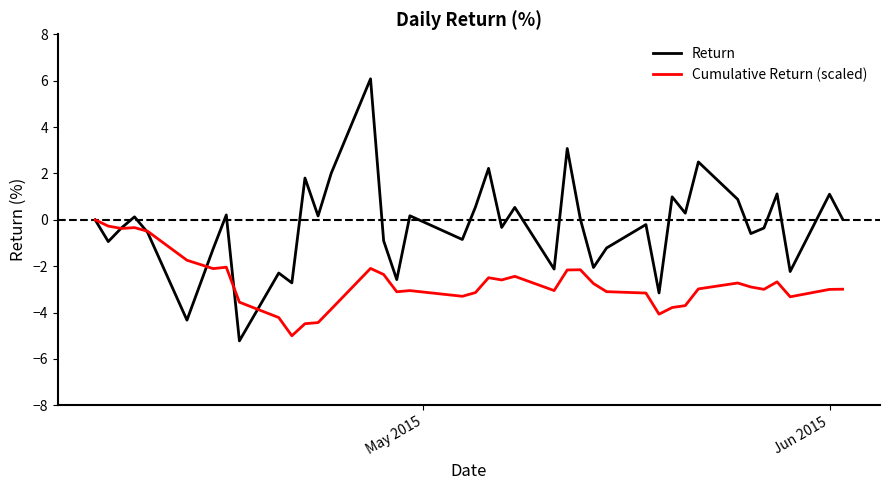

Which series has the largest range (max minus min)?

Return